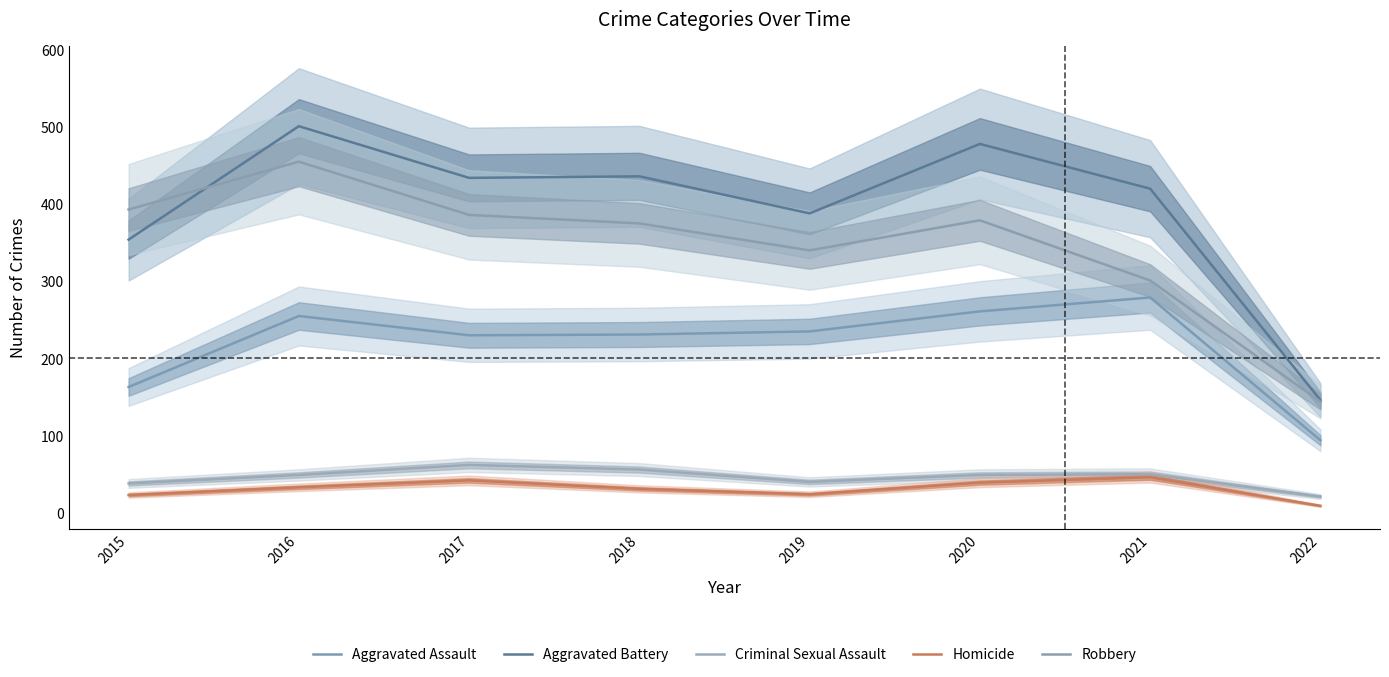

The value of Robbery at 2021 is 301. True or false?

True